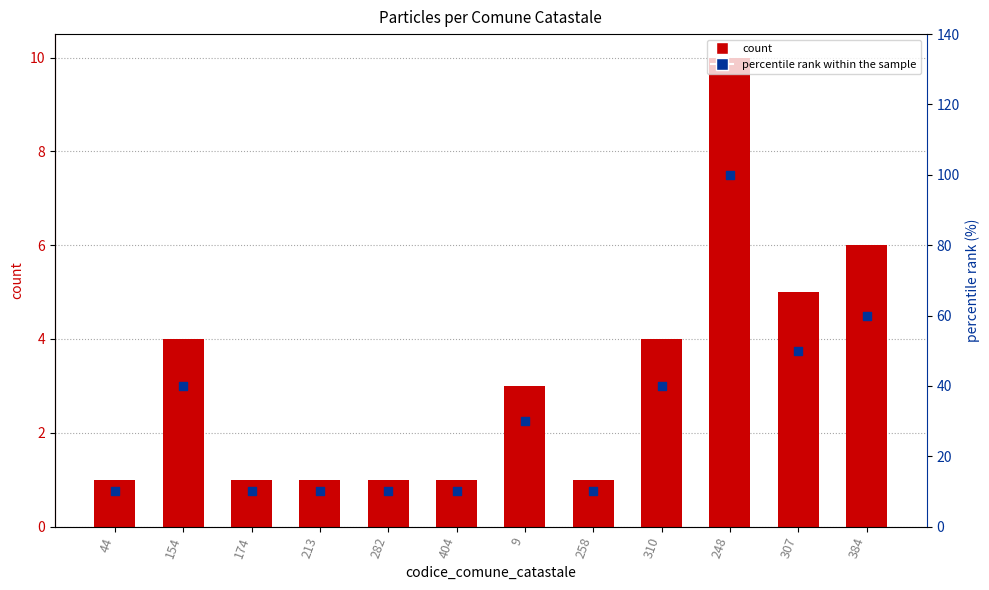

Which series reaches the maximum Y coordinate?

percentile rank within the sample